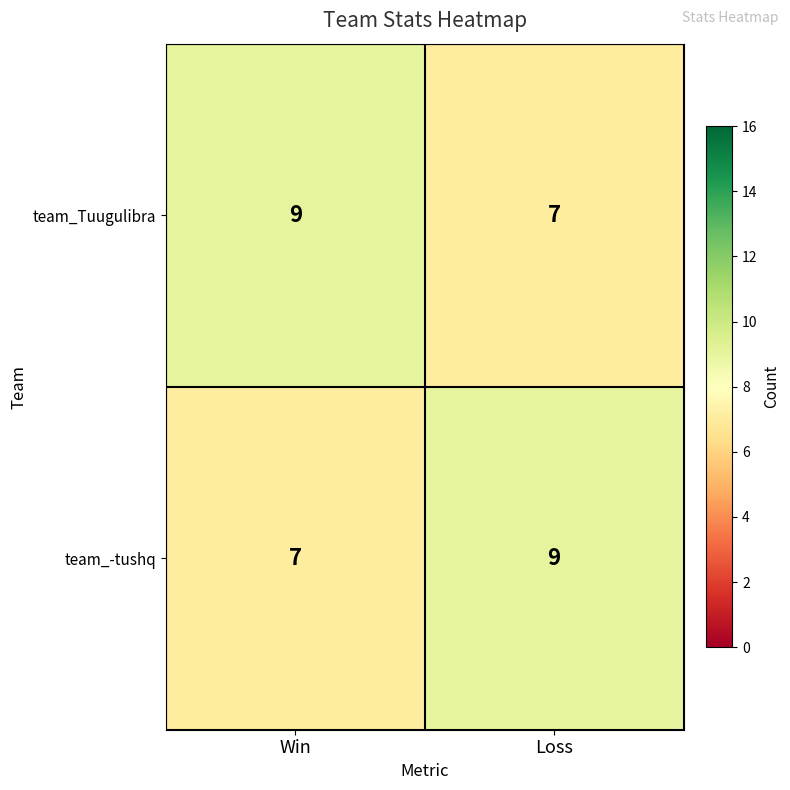

What is the sum of the team_Tuugulibra values at Win and Loss?

16